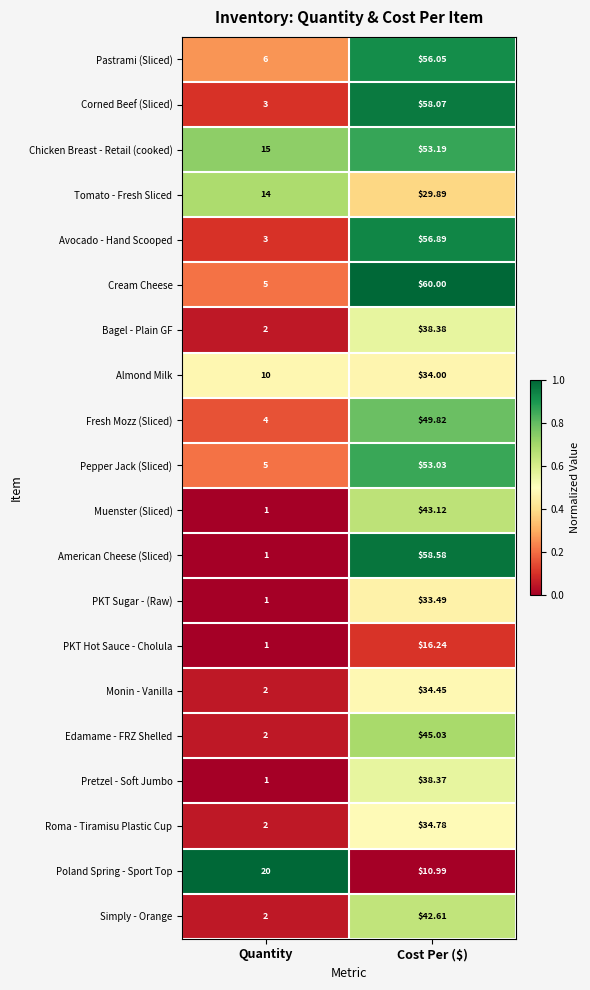

At which label does Muenster (Sliced) first exceed 43?

Cost Per ($)